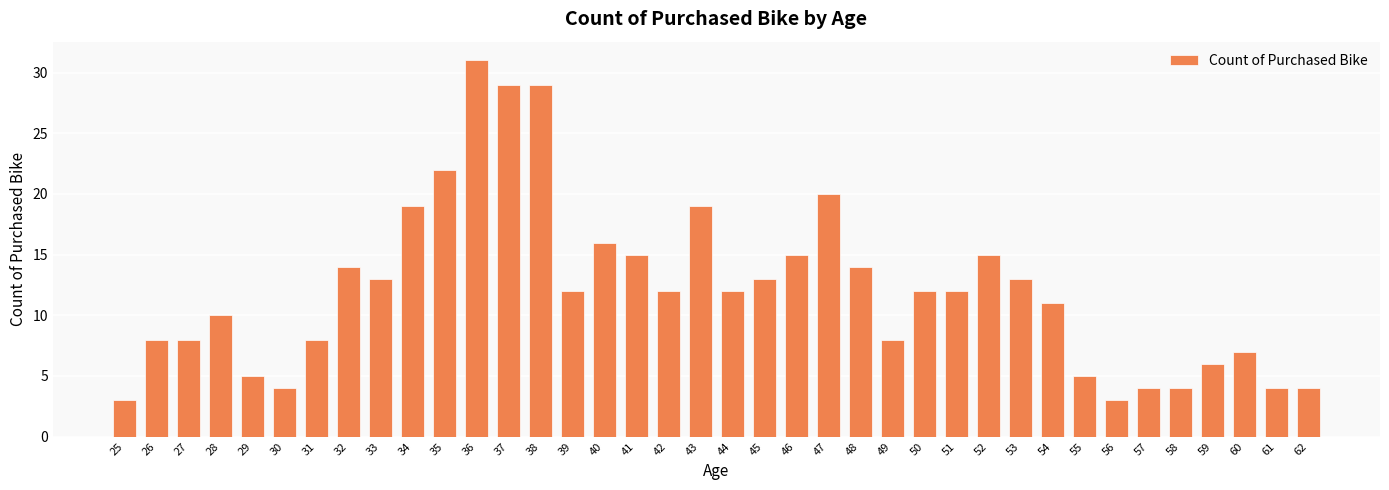

At which label is the value closest to 17?

40